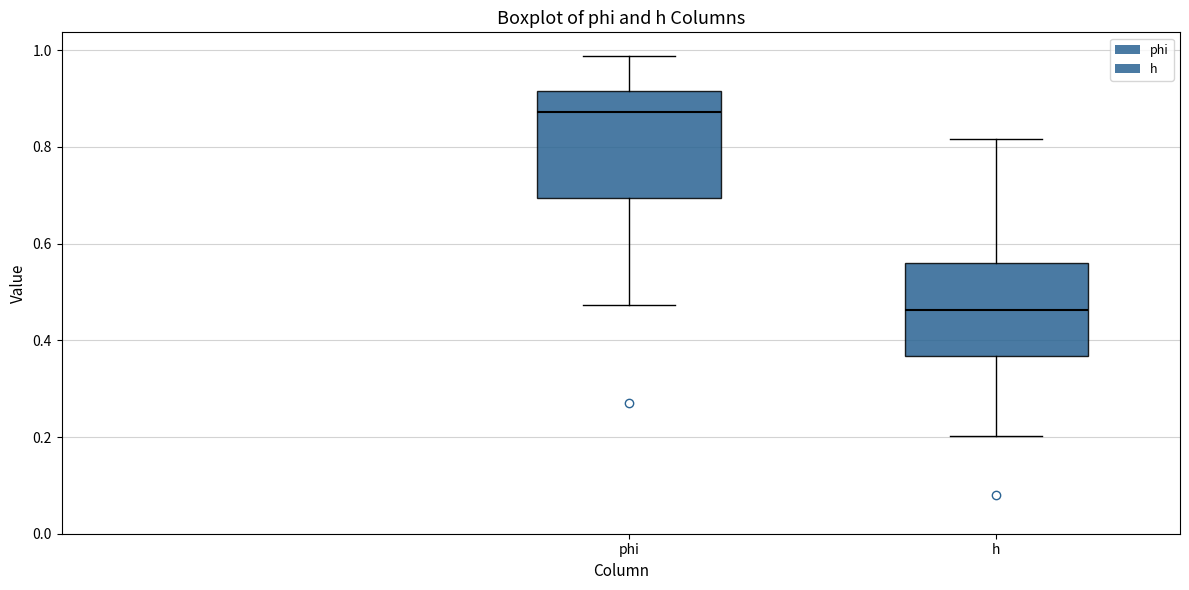

Reading left to right, transcribe this box plot: for each box, give where its median line is, the range the box spans, and where its two whiskers end, as read against the y-axis. The values are not printed on the chart, so give them approximately, as read against the axis.

phi: median 0.88, box 0.70 to 0.92, whiskers 0.48 to 0.98
h: median 0.46, box 0.36 to 0.56, whiskers 0.20 to 0.82